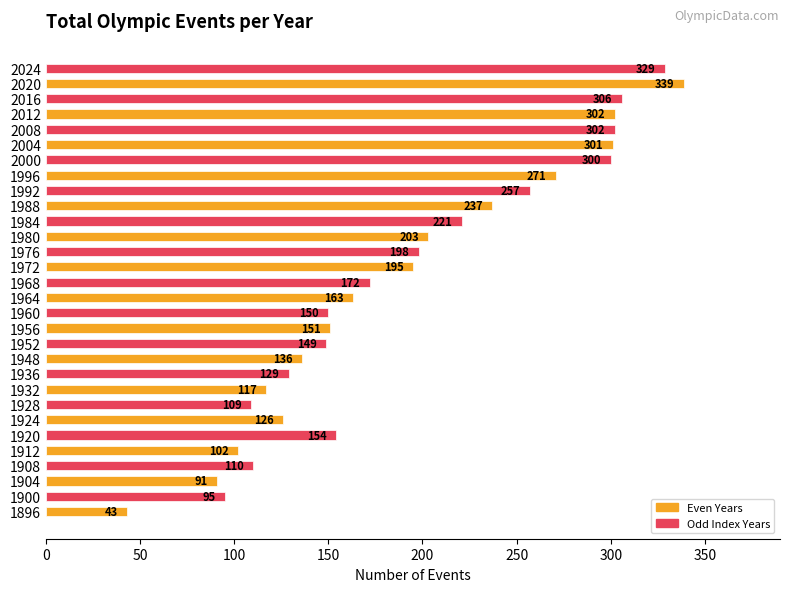

Reading top to bottom, extract all data points from this chart.

2024=329	2020=339	2016=306	2012=302	2008=302	2004=301	2000=300	1996=271	1992=257	1988=237	1984=221	1980=203	1976=198	1972=195	1968=172	1964=163	1960=150	1956=151	1952=149	1948=136	1936=129	1932=117	1928=109	1924=126	1920=154	1912=102	1908=110	1904=91	1900=95	1896=43